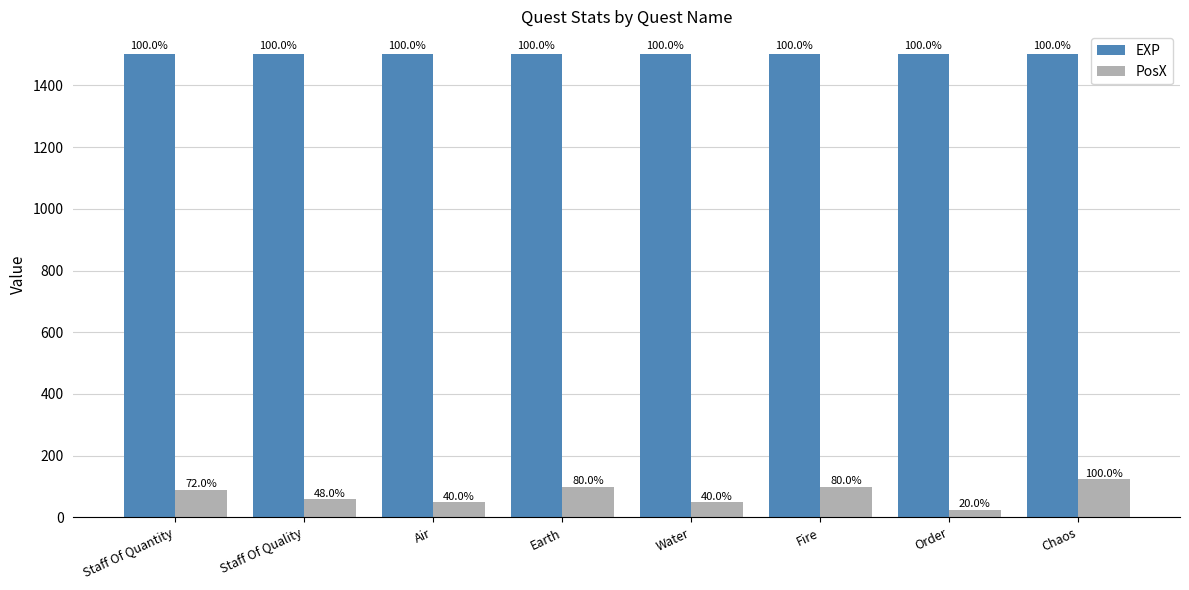

Which series has the widest spread of values?

PosX